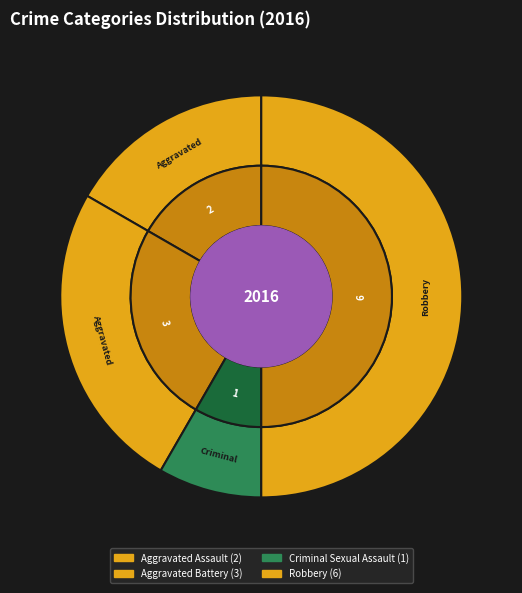

To the nearest percent, what percentage of the pie is Robbery?

50%